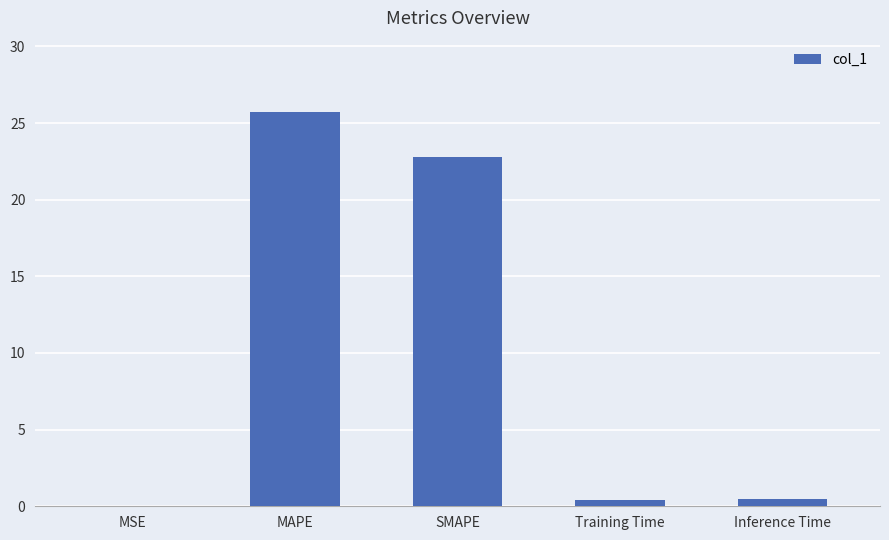

The chart shows a value of 13.9 at MAPE. True or false?

False